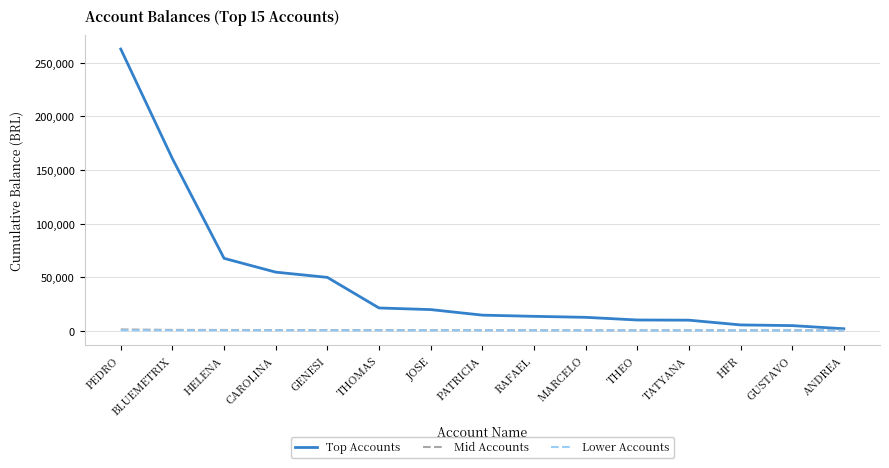

Which series has the widest spread of values?

Top Accounts